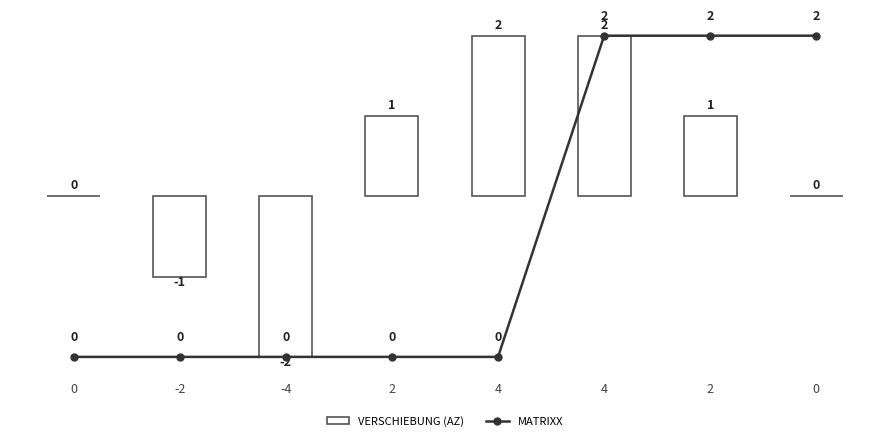

Reading right to left, list all the values displayed in this chart.

VERSCHIEBUNG (AZ): 0	1	2	2	1	-2	-1	0
MATRIXX: 2	2	2	0	0	0	0	0